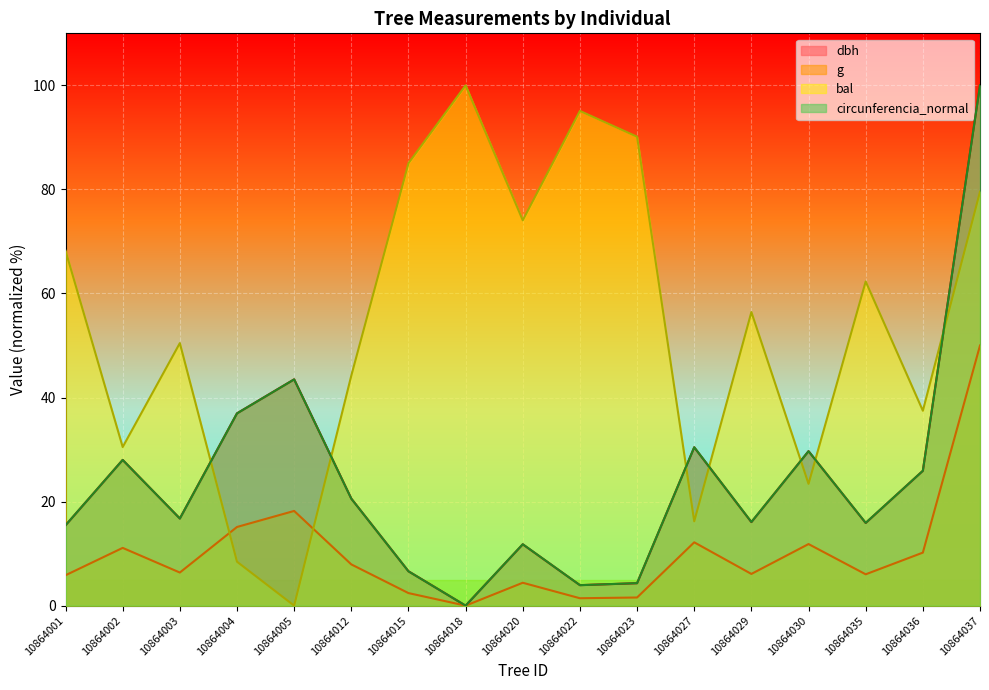

Which label corresponds to the largest value in the chart?

10864037